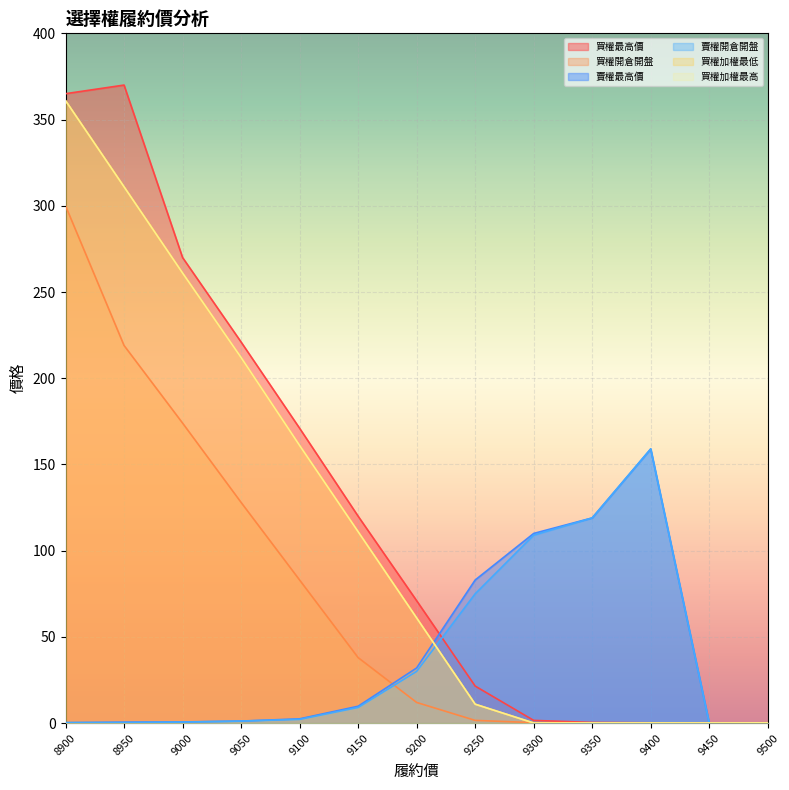

The 買權加權最高 series shows 3.1 at 9250. True or false?

False